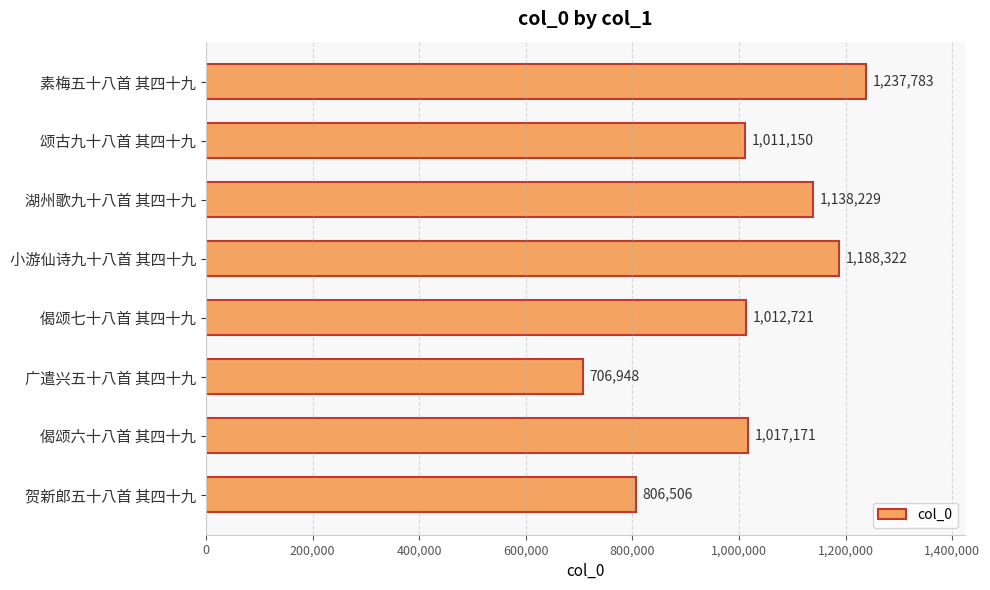

What is the maximum value shown in the chart?

1237783